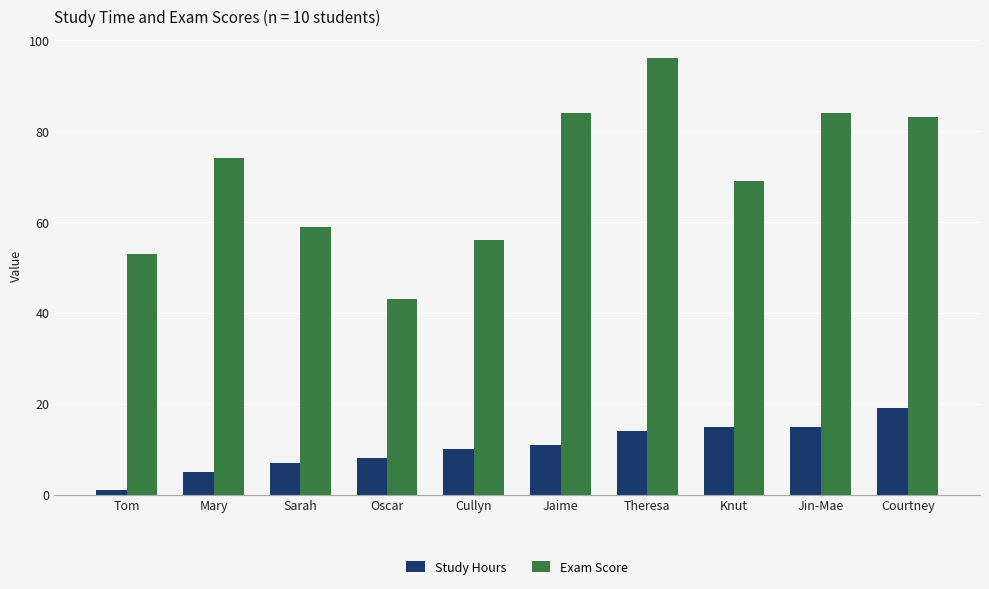

What is the sum of the Study Hours values at Oscar and Tom?

9